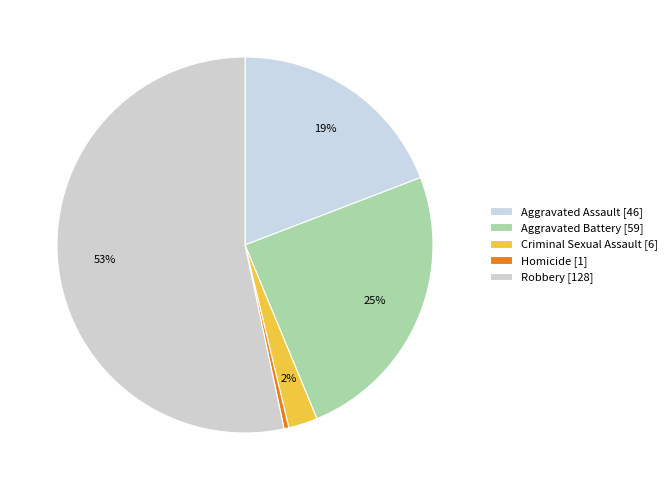

Does Robbery account for over 50% of the chart?

Yes